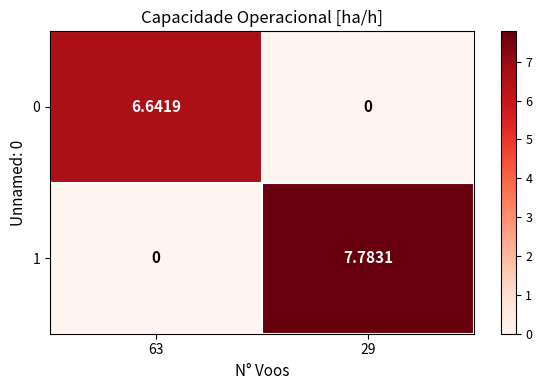

Is the value of 0 at 63 greater than the value of 1 at 63?

Yes